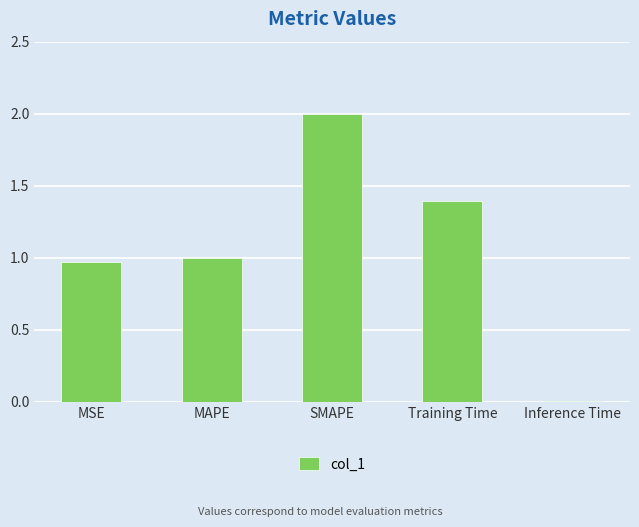

What is the approximate value at Training Time?

1.4